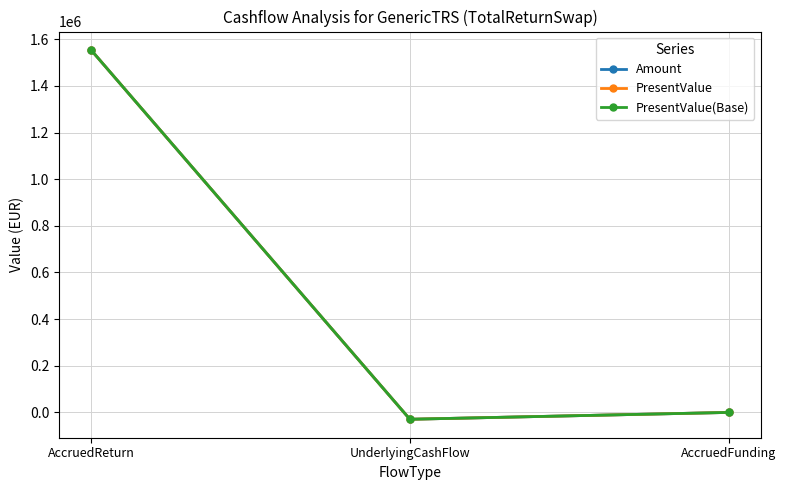

Does the chart have visible grid lines?

Yes